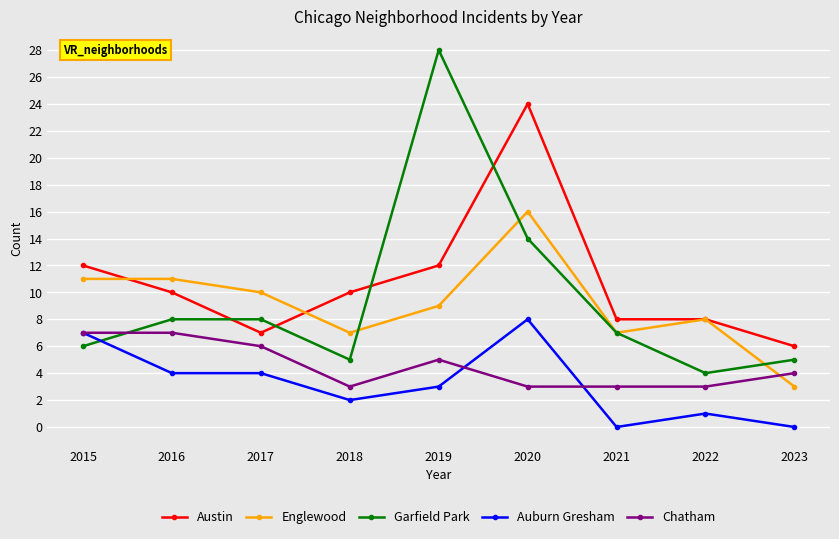

How many distinct data groups are displayed?

5